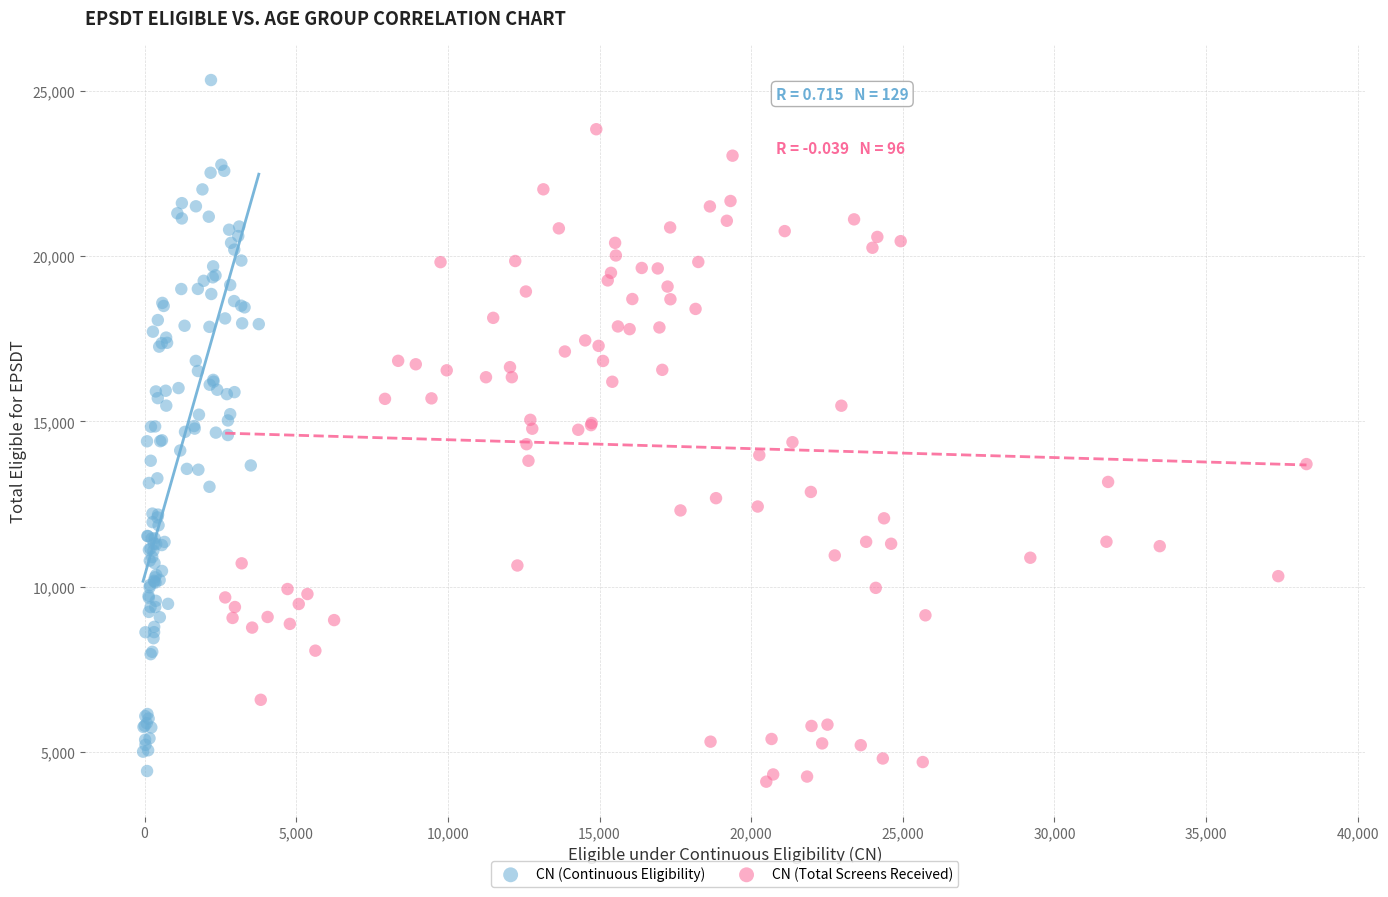

Which series has the widest spread of Y values?

CN (Continuous Eligibility)